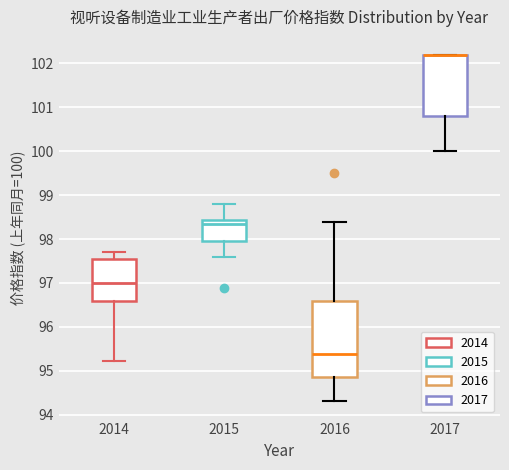

Where is the upper edge of the box at x = 2016 on the y-axis? The values are not printed on the chart, so give them approximately, as read against the axis.

96.6